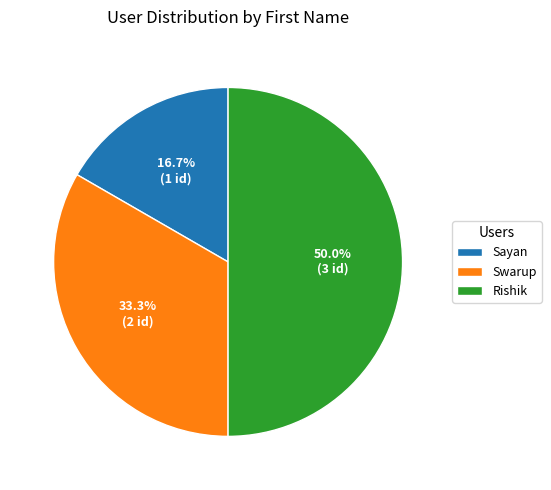

Is it true that Swarup is 22% of the pie?

False